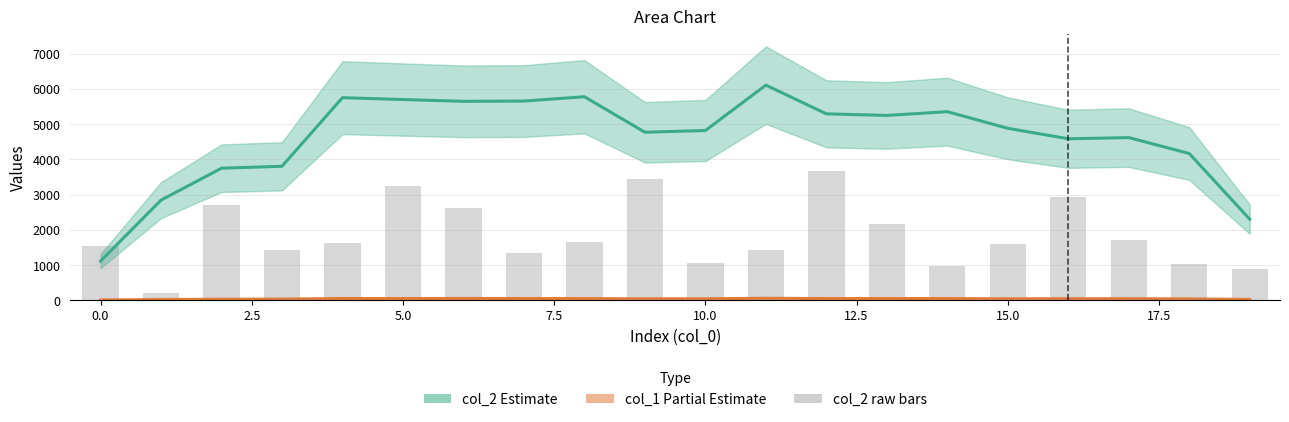

Count the number of categories in the chart.

20